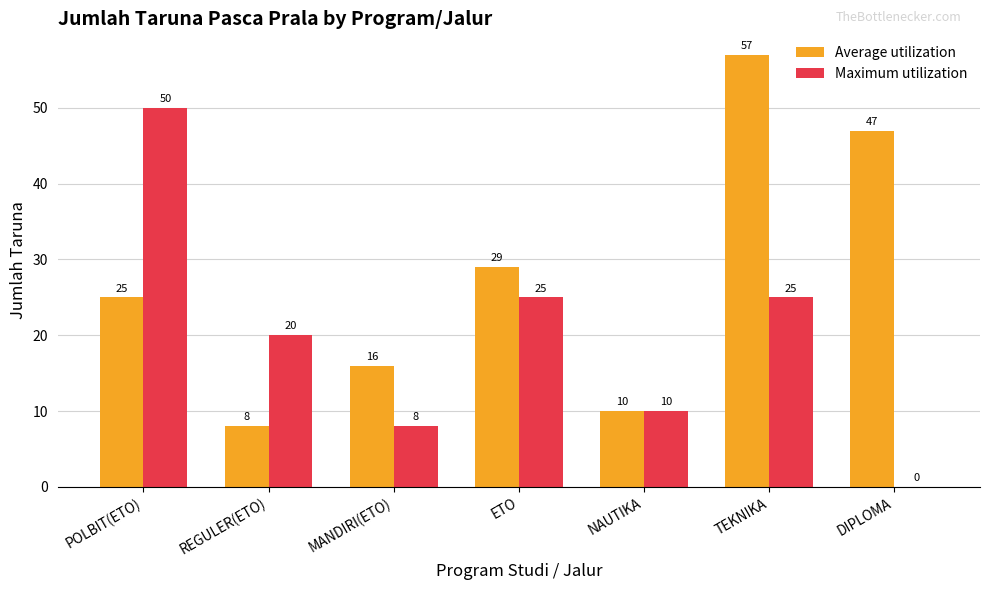

The value of Average utilization at REGULER(ETO) is 8. True or false?

True